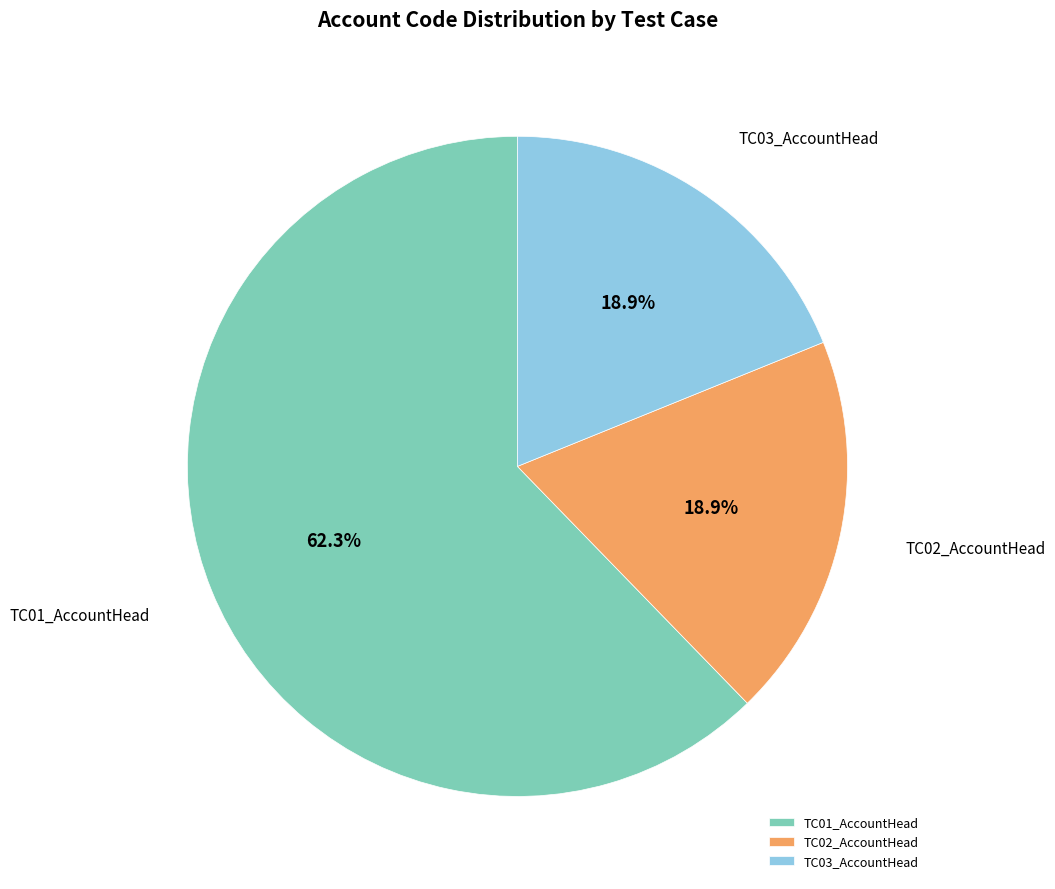

Count the number of slices in the pie.

3